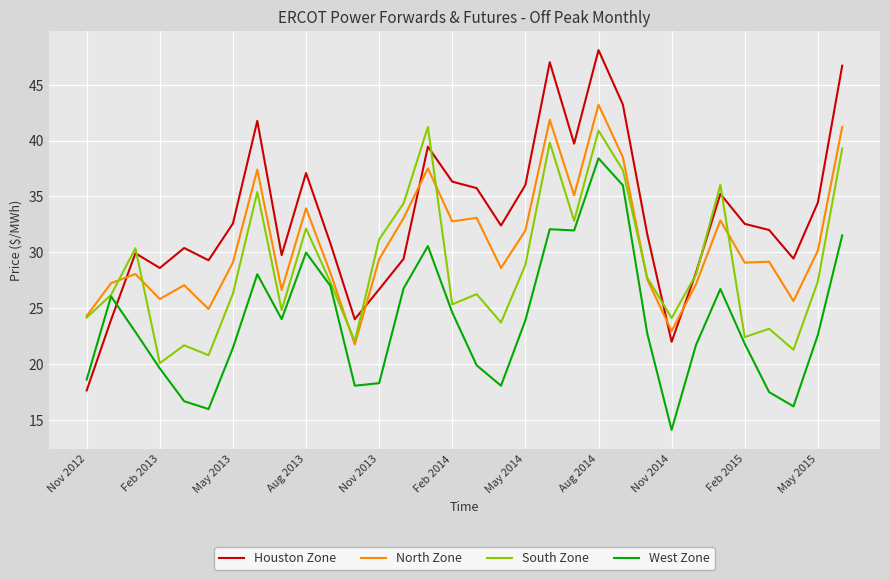

Rank the series by their maximum value, from lowest to highest.

West Zone, South Zone, North Zone, Houston Zone